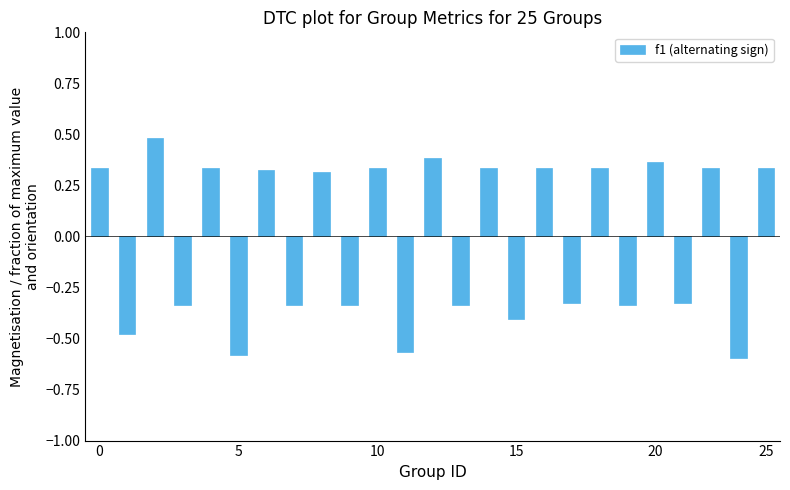

What is the difference between the maximum and minimum values?

1.1